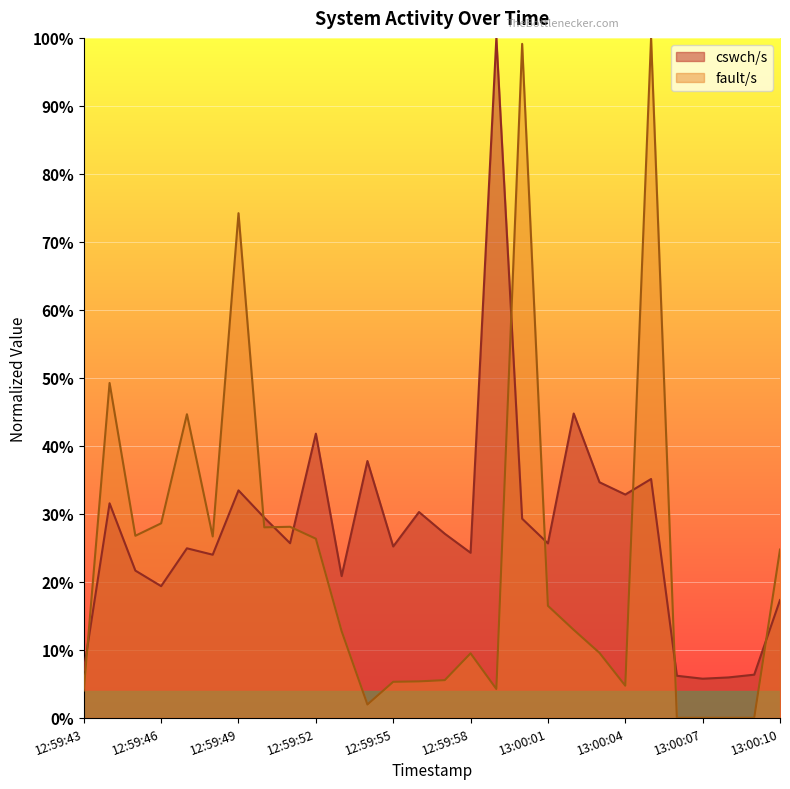

True or false: cswch/s has a value of 0.3 at 12:59:50.

True